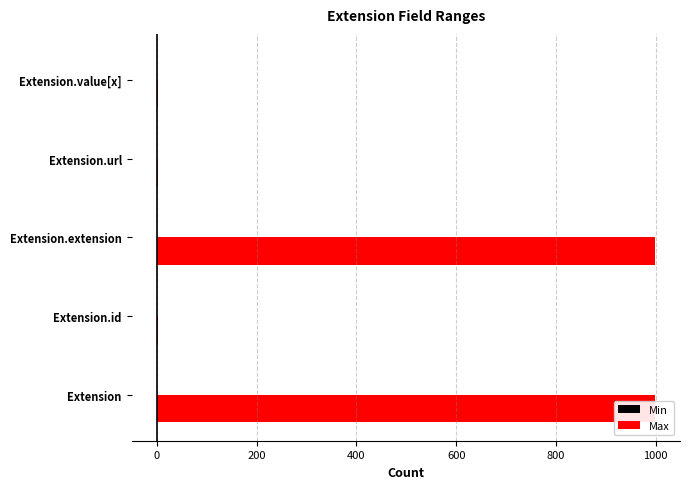

Is it true that Max equals 1 at Extension.id?

True